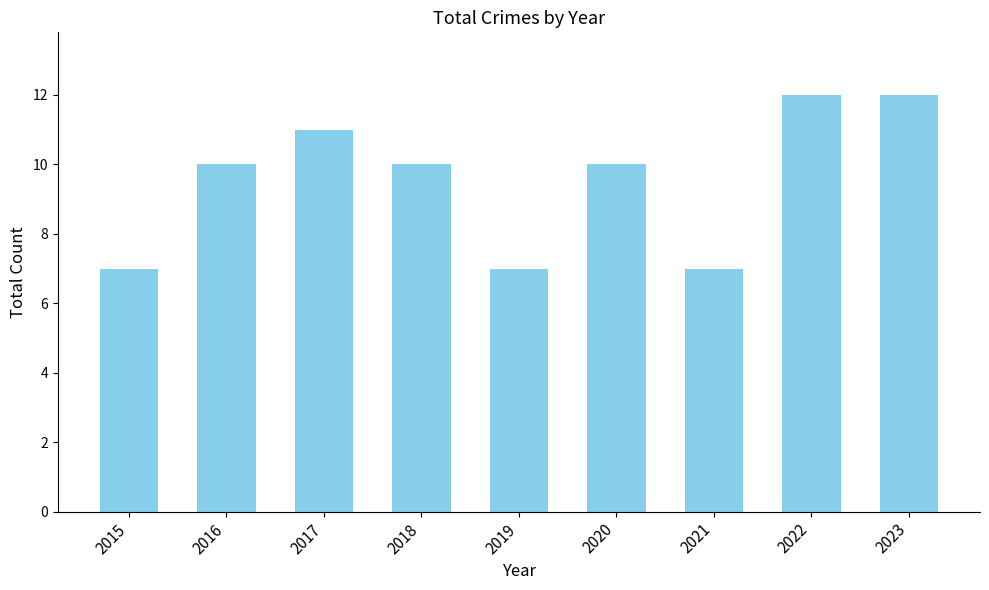

How many bars are there in total?

9